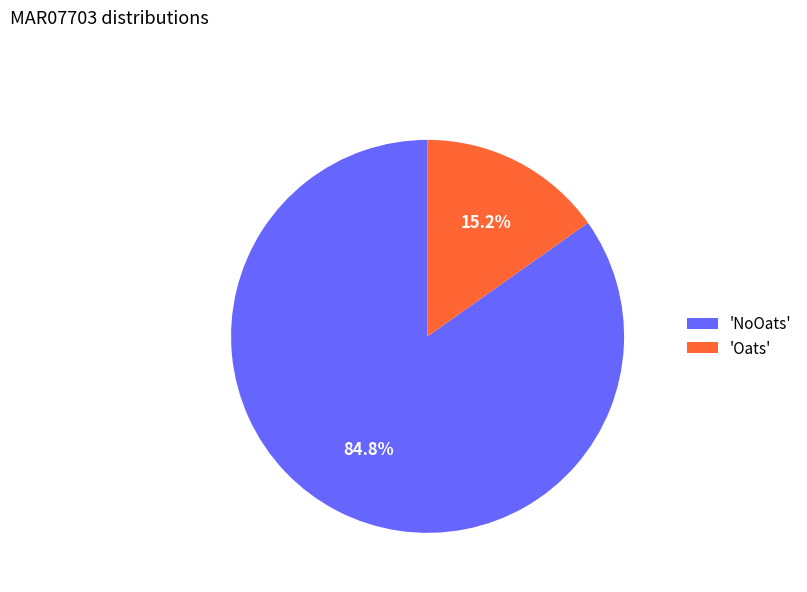

Rank the categories by value from lowest to highest.

'Oats', 'NoOats'